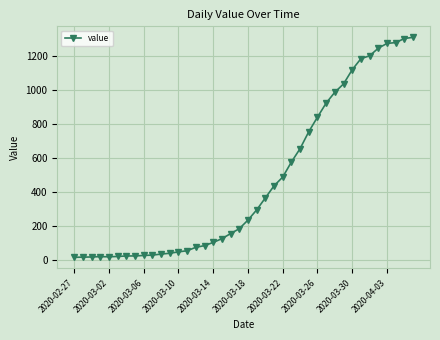

How many distinct data groups are displayed?

1